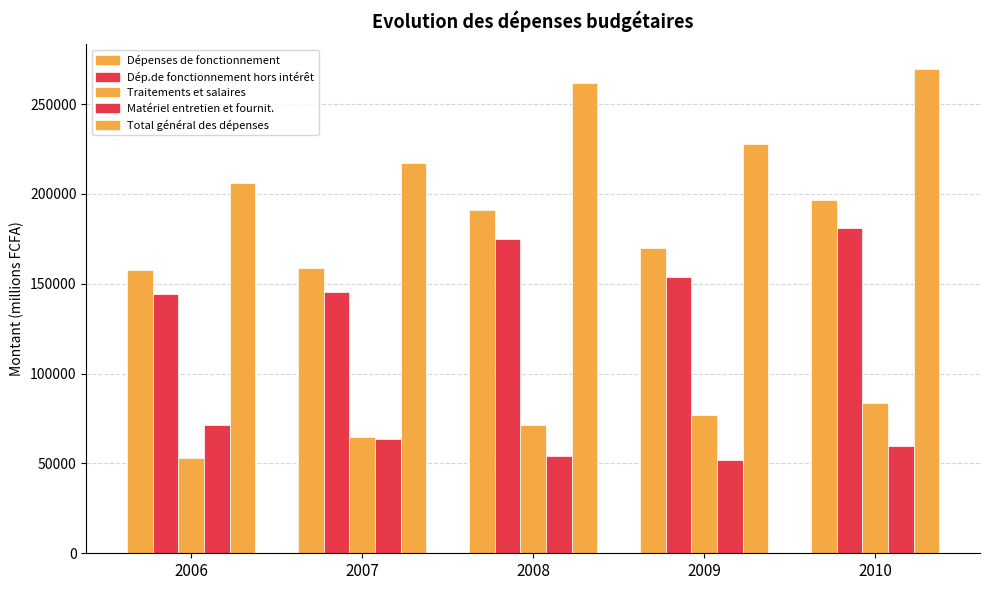

Count the number of data series in this chart.

5